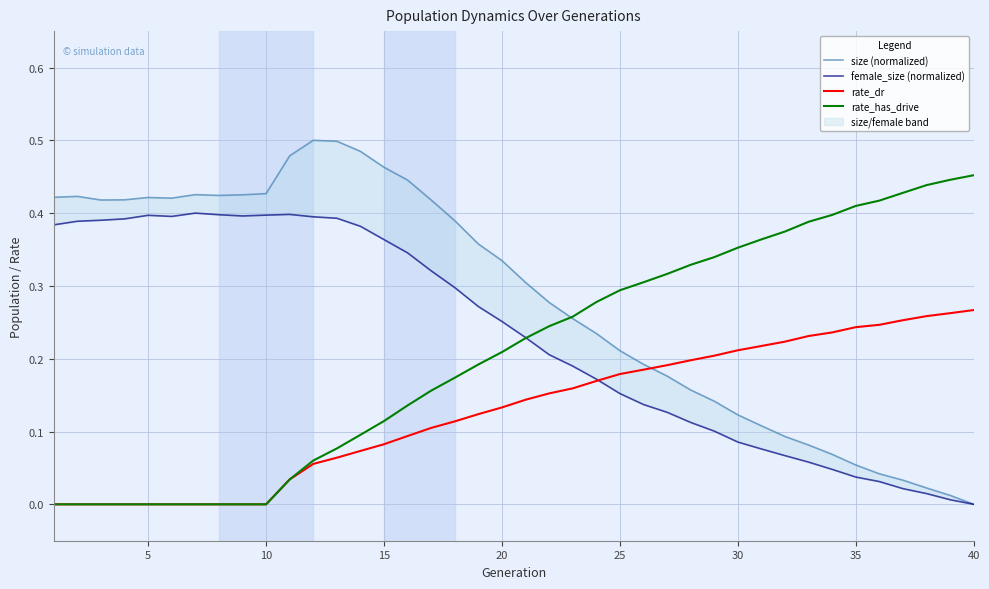

True or false: female_size (normalized) and size (normalized) intersect in this chart.

False